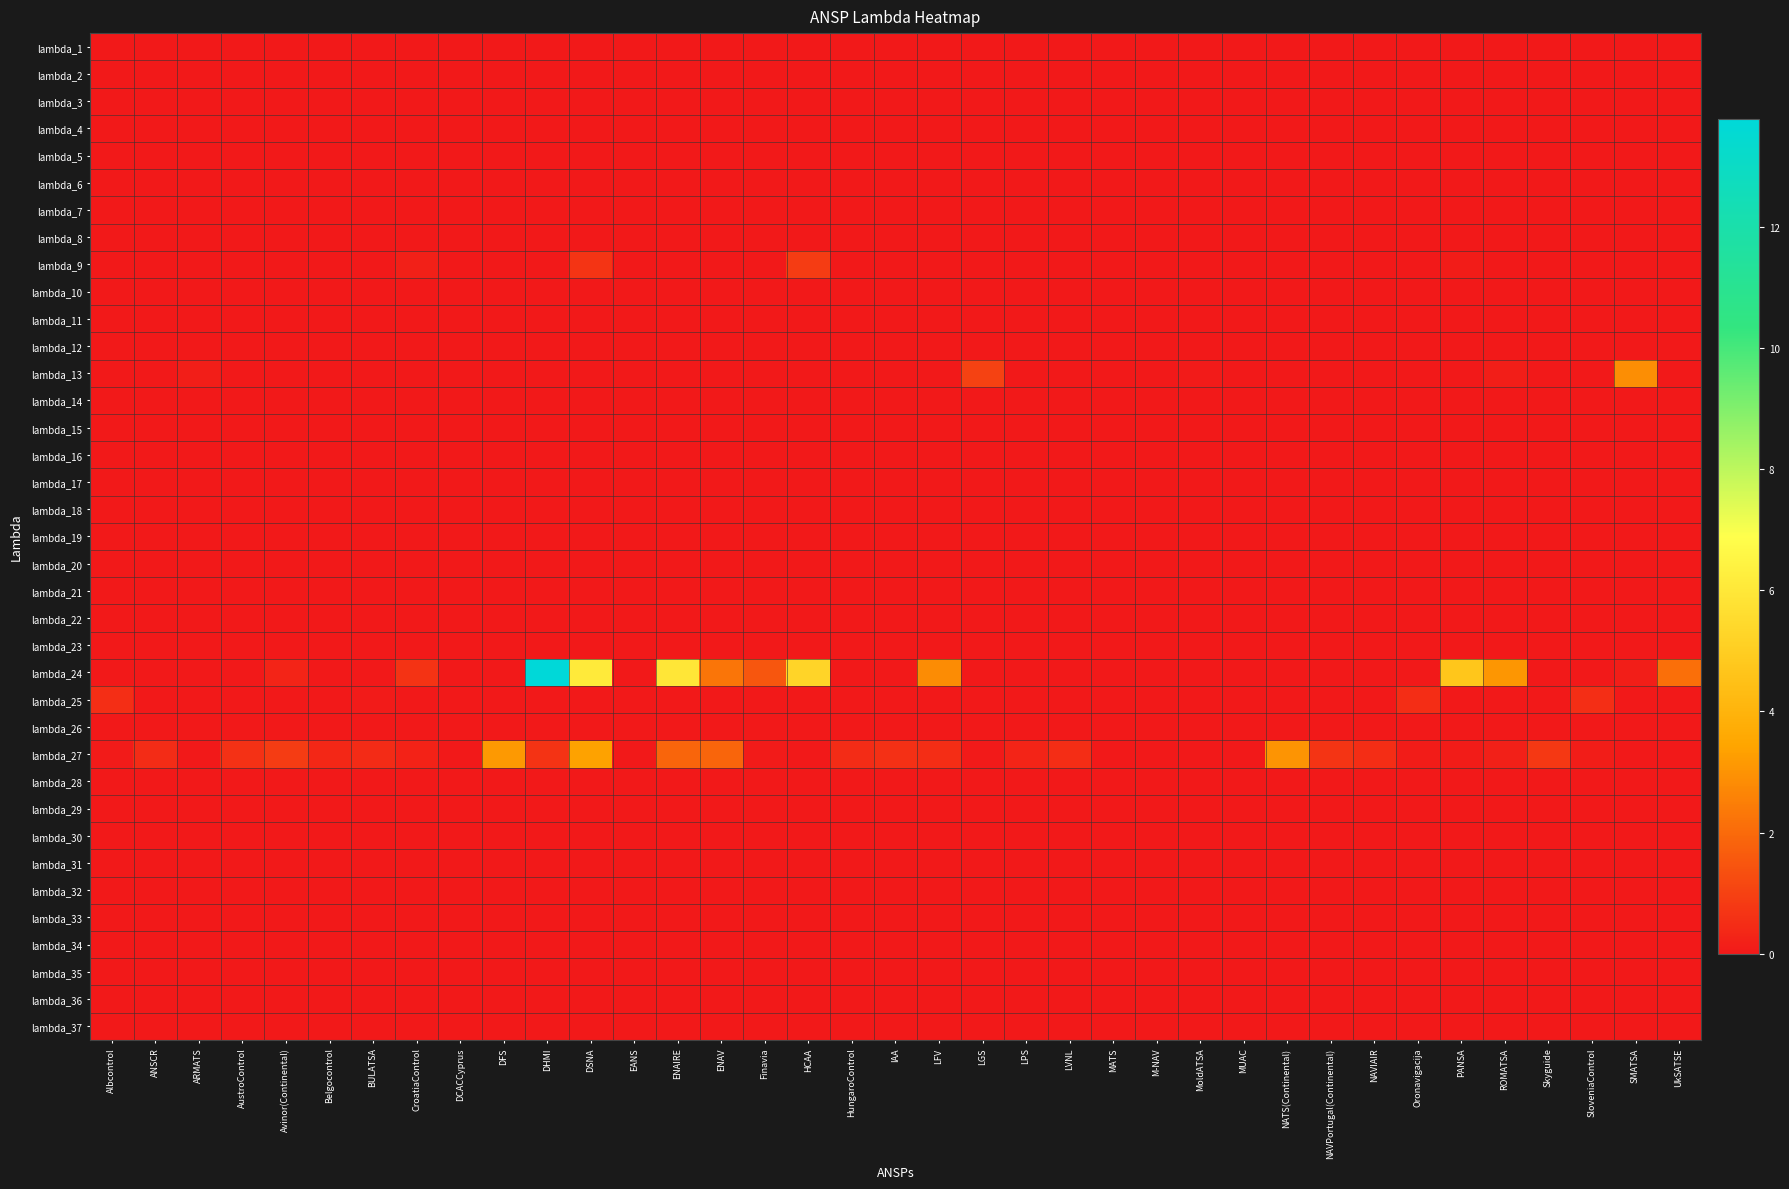

Which series has the largest range (max minus min)?

lambda_24